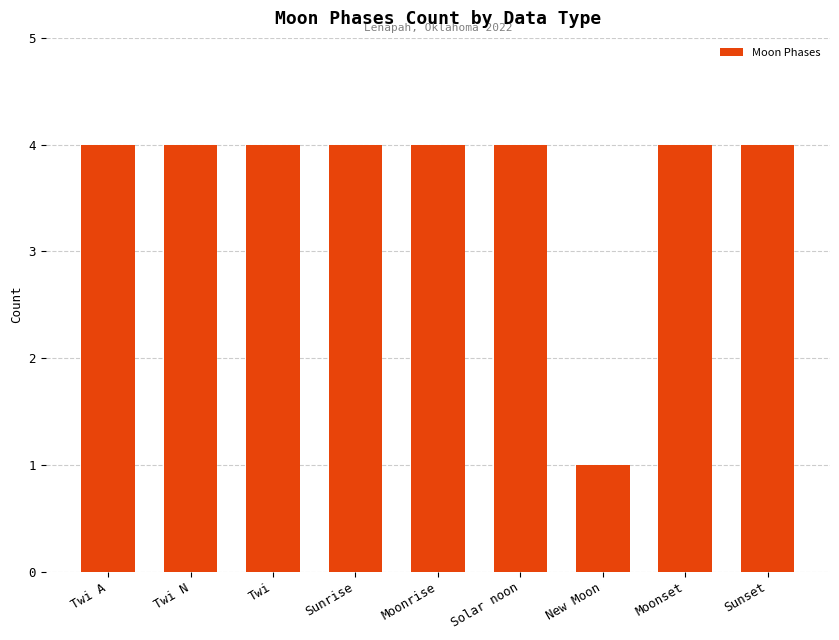

What is the difference between the maximum and minimum values?

3